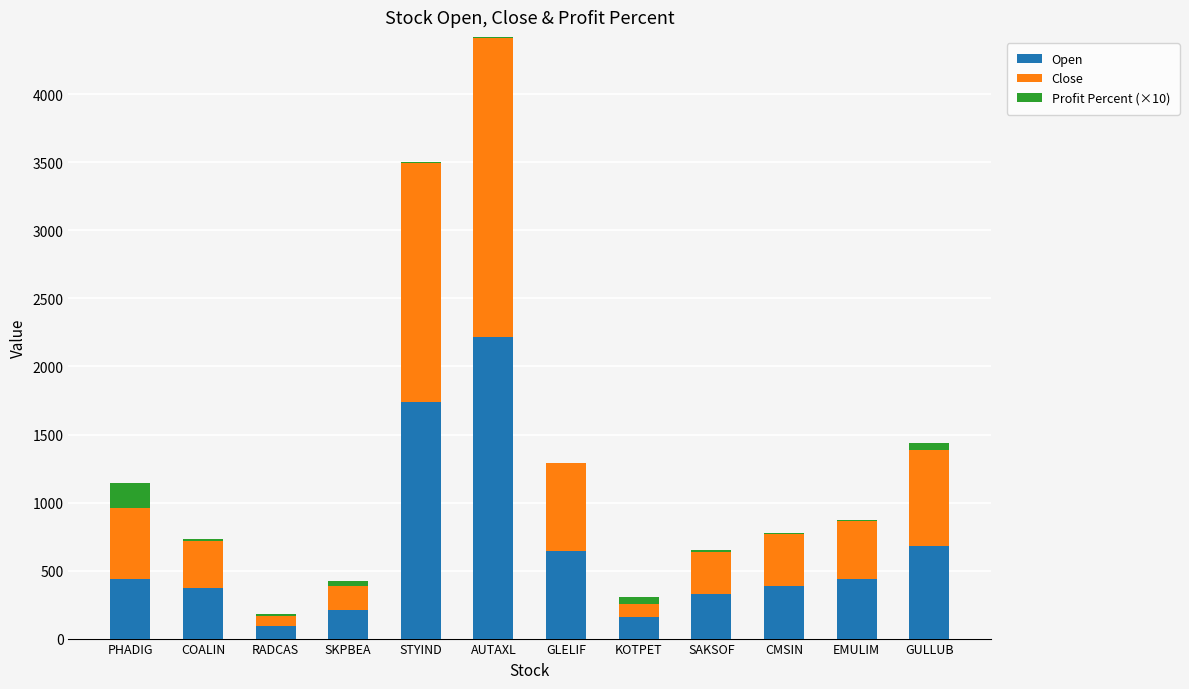

What is the value of the Open bar at the 1st from the left?

441.0